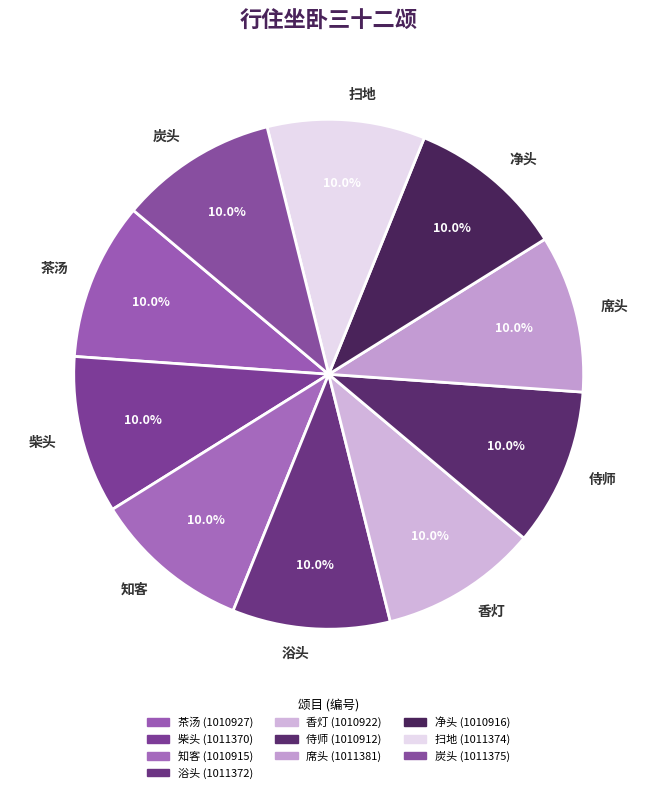

Does any single category account for the majority?

No